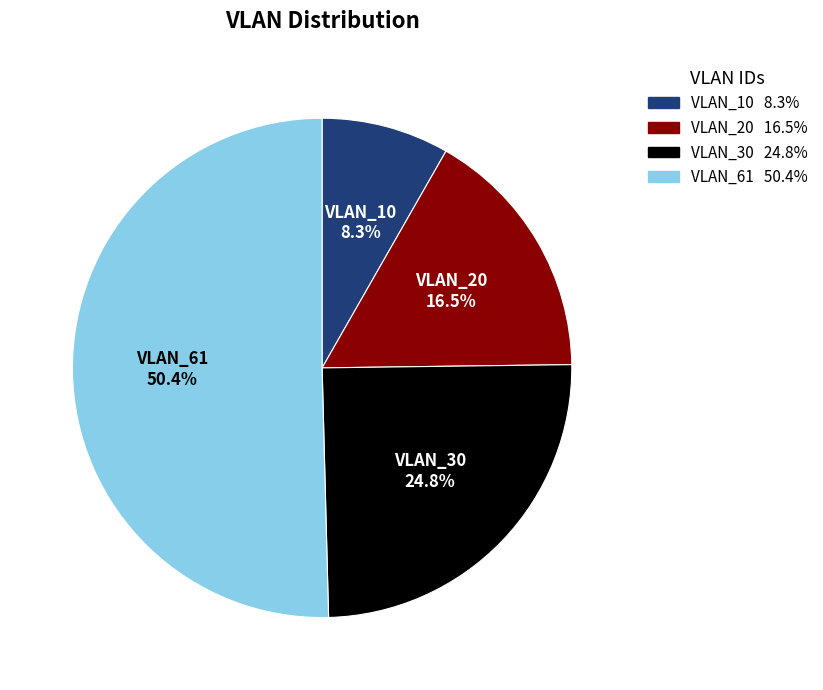

Between VLAN_61 and VLAN_30, which is larger?

VLAN_61